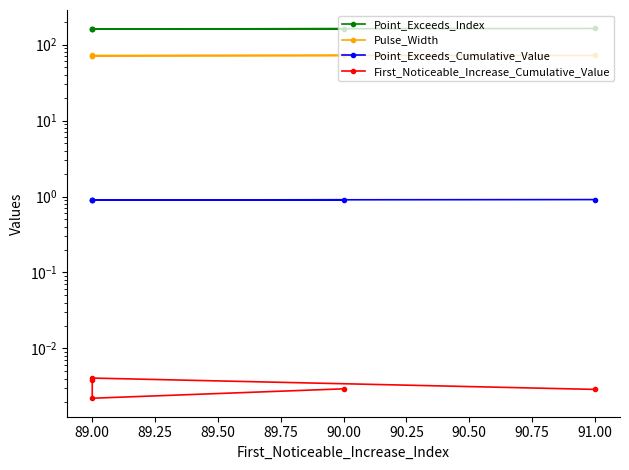

In Point_Exceeds_Cumulative_Value, how many points are higher than both neighbors (excluding endpoints)?

1